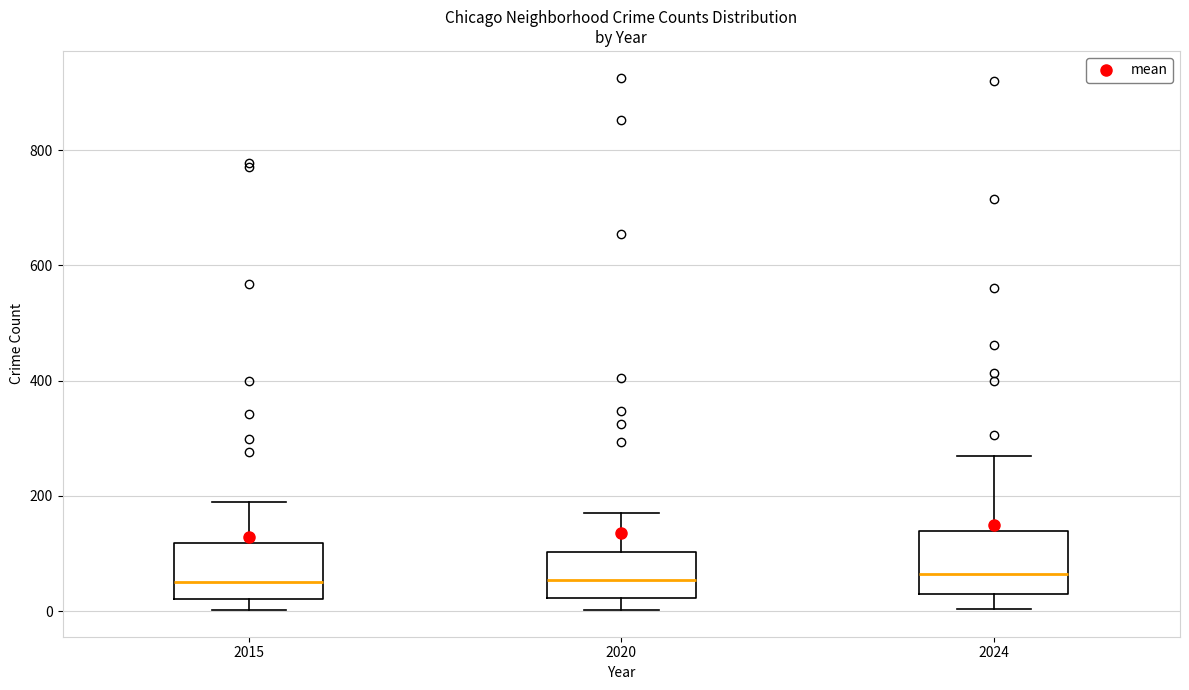

Reading left to right, transcribe this box plot: for each box, give where its median line is, the range the box spans, and where its two whiskers end, as read against the y-axis. The values are not printed on the chart, so give them approximately, as read against the axis.

2015: median 60, box 20 to 120, whiskers 0 to 180
2020: median 60, box 20 to 100, whiskers 0 to 180
2024: median 60, box 20 to 140, whiskers 0 to 280